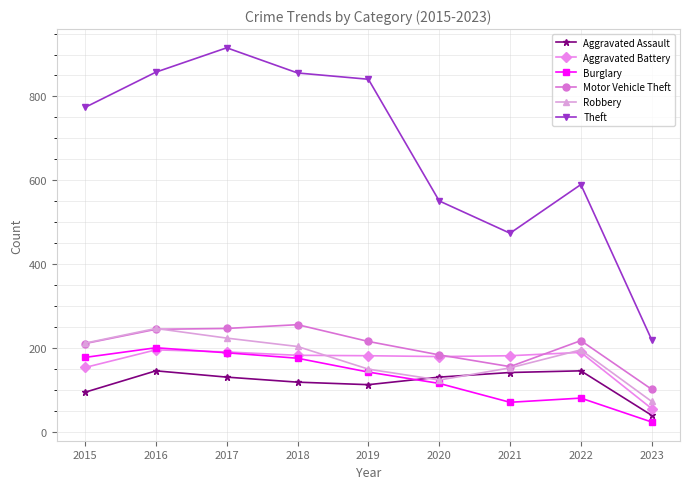

What is the difference between the maximum and minimum values in the Motor Vehicle Theft series?

154